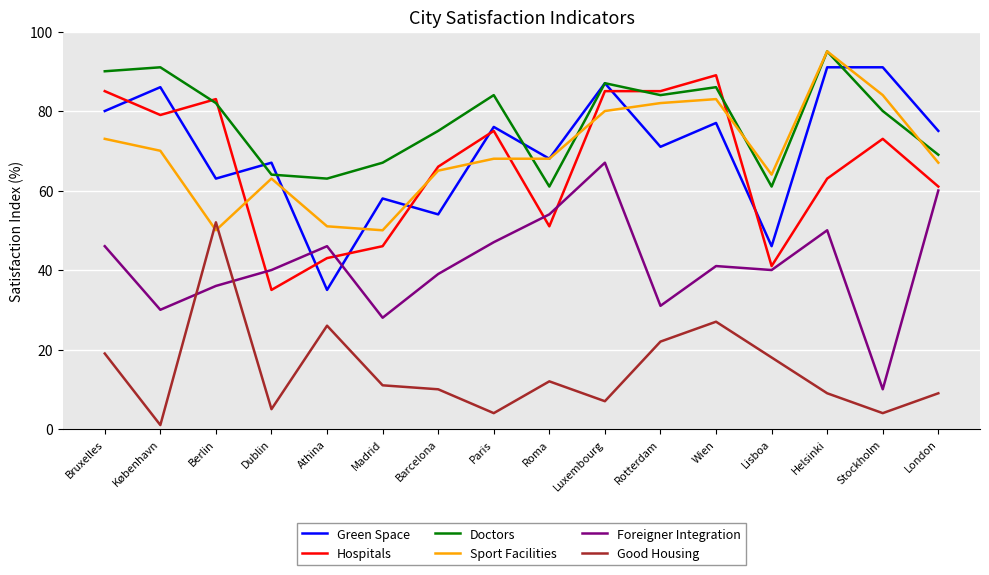

Does the chart display data point markers on the line(s)?

No